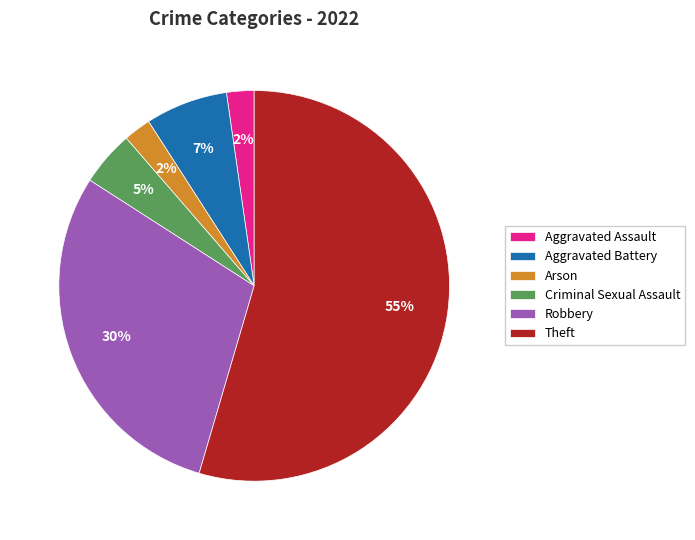

The Criminal Sexual Assault slice represents 5% of the pie. True or false?

True